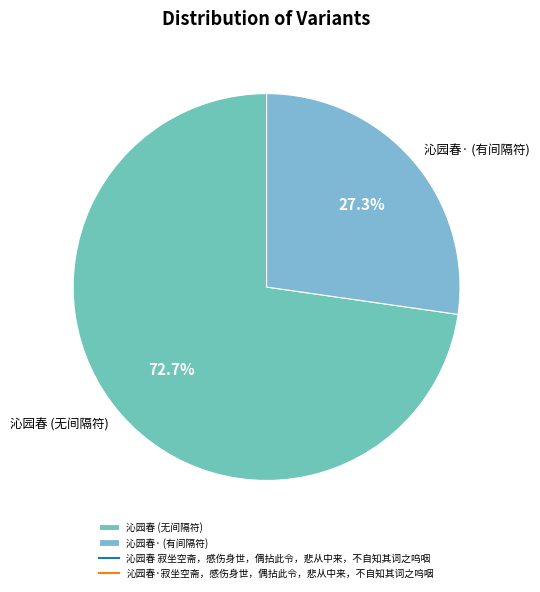

To the nearest percent, what is the difference between the largest and smallest slice percentages?

45%